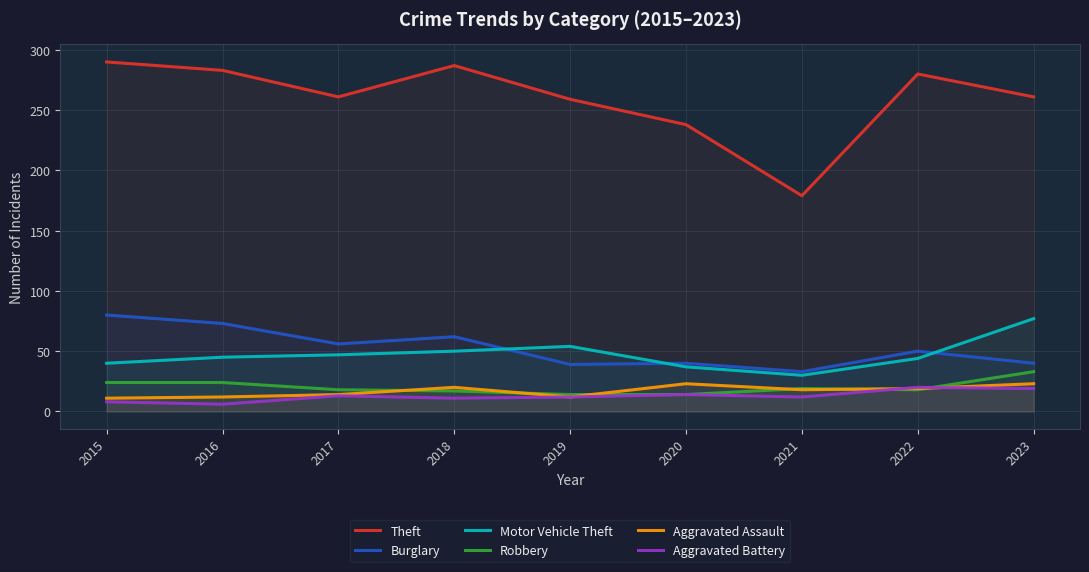

What is the maximum value shown in the chart?

290